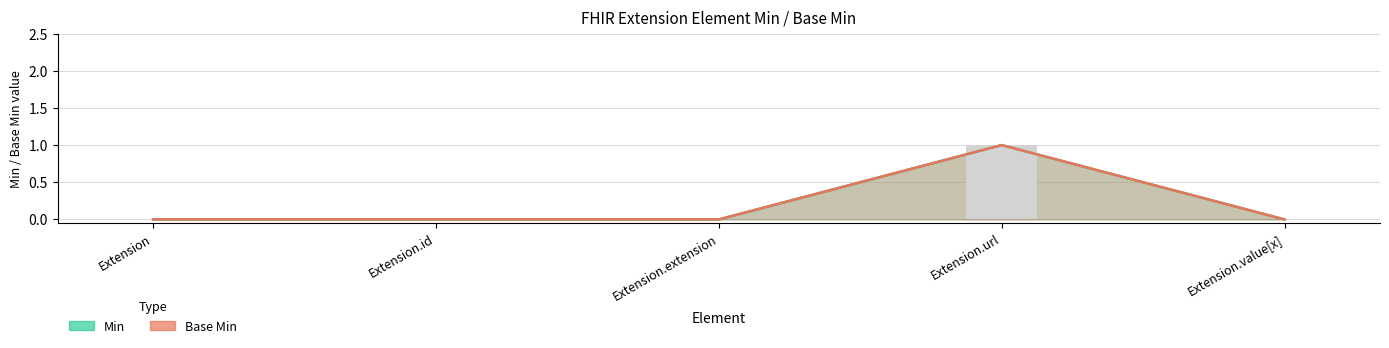

Reading right to left, transcribe all the data shown in this chart.

Min: 0	1	0	0	0
Base Min: 0	1	0	0	0